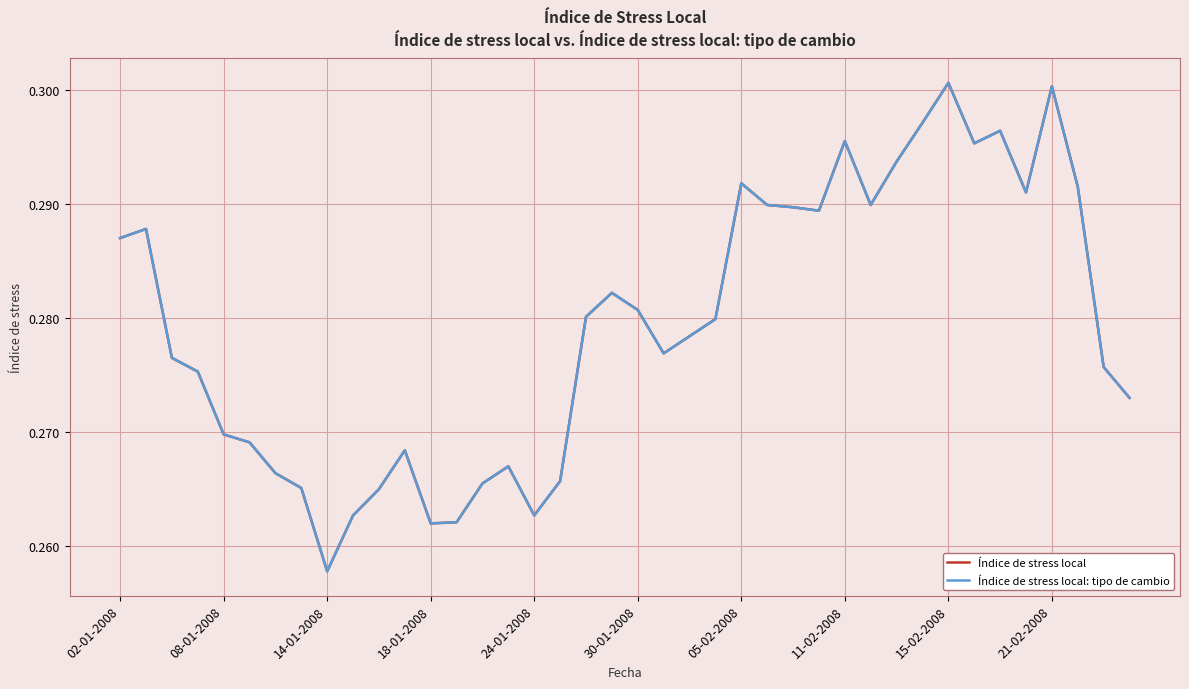

True or false: Índice de stress local: tipo de cambio and Índice de stress local intersect in this chart.

False